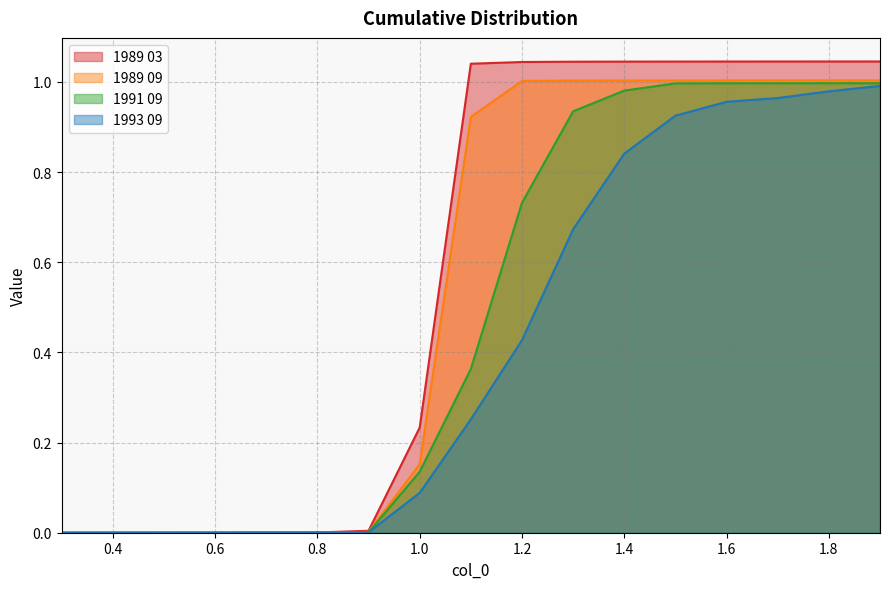

What is the value of the 1993 09 point at the 17th from the left?

1.0